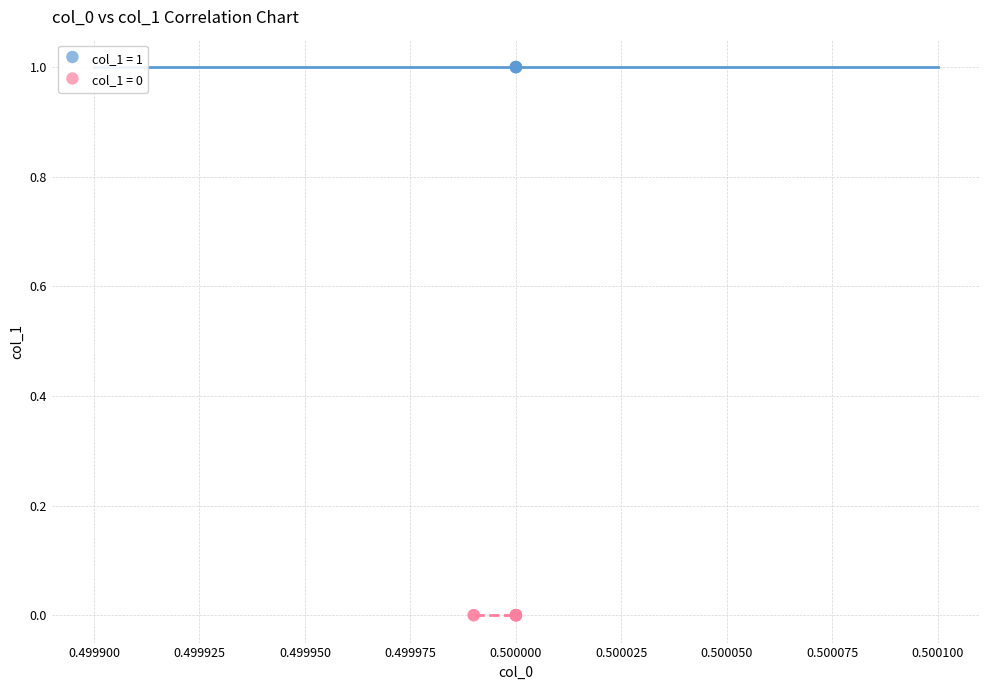

Which series contains the lowest Y value?

col_1 = 0